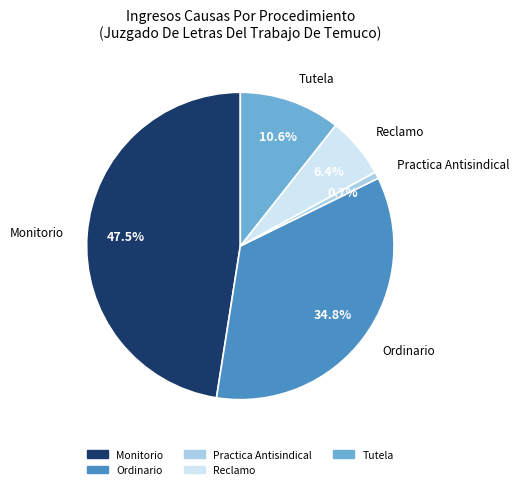

To the nearest percent, what is the combined percentage of Tutela and Reclamo?

17%